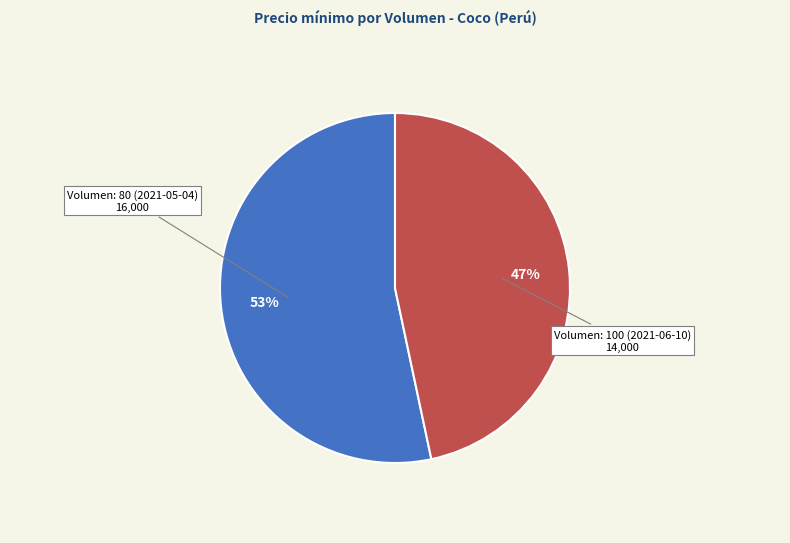

Between Volumen: 100 (2021-06-10) and Volumen: 80 (2021-05-04), which is larger?

Volumen: 80 (2021-05-04)